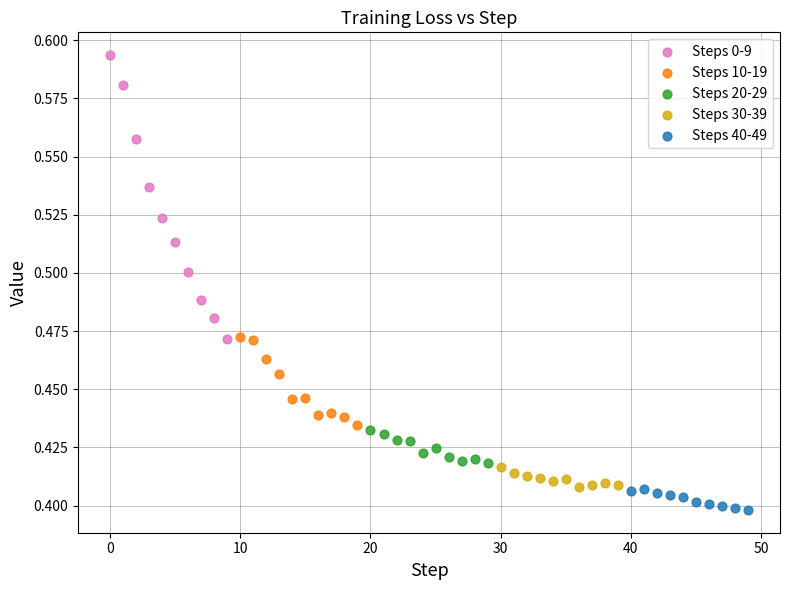

Which series contains the lowest Y value?

Steps 40-49